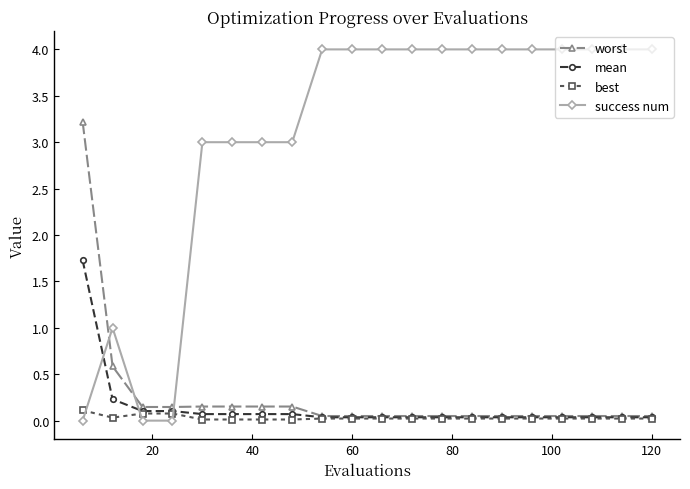

How many lines are shown in the chart?

4